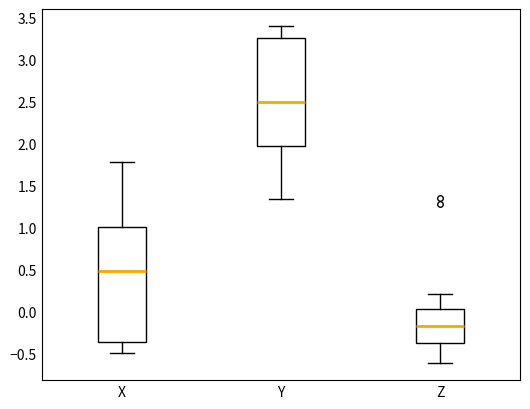

Reading left to right, read every box against the y-axis: the position of its median line, the range the box covers, and the ends of its whiskers. The values are not printed on the chart, so give them approximately, as read against the axis.

X: median 0.50, box -0.35 to 1.00, whiskers -0.50 to 1.80
Y: median 2.50, box 1.95 to 3.25, whiskers 1.35 to 3.40
Z: median -0.15, box -0.35 to 0.05, whiskers -0.60 to 0.20